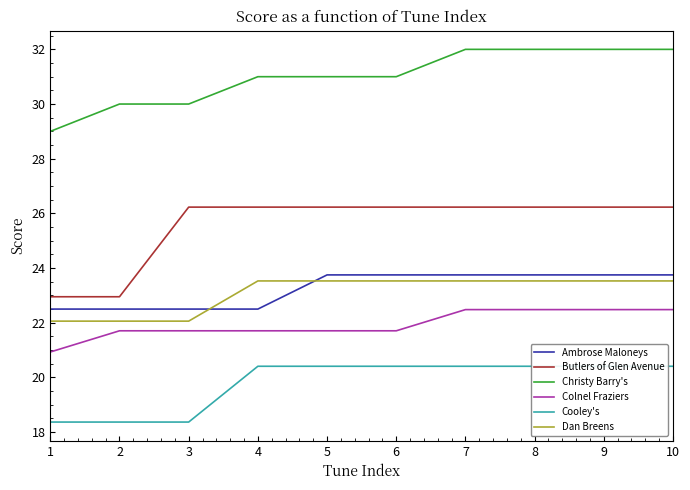

How many series are shown in this chart?

6